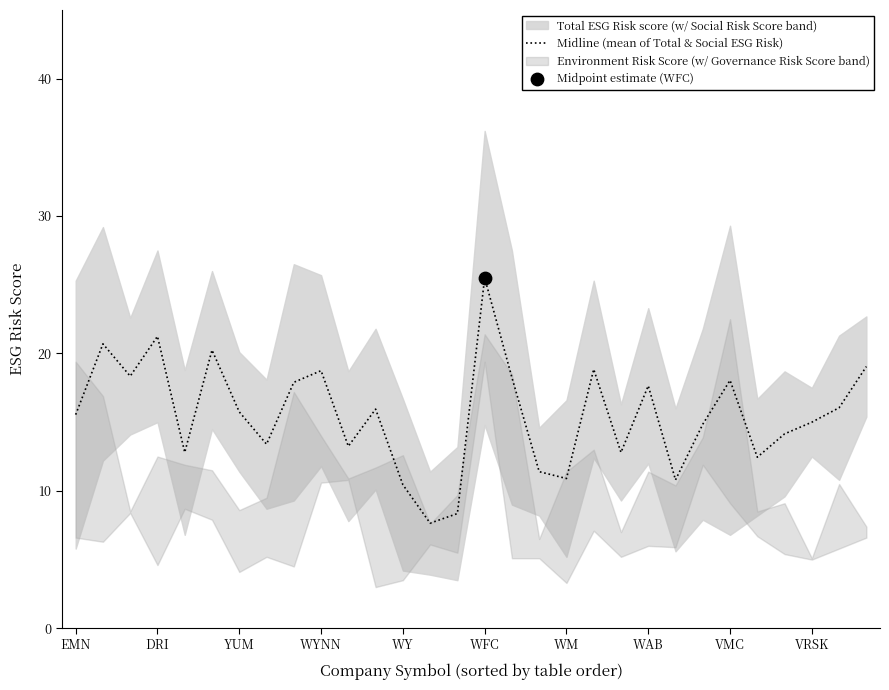

What is the change in value from 10 to 23?

+1.6